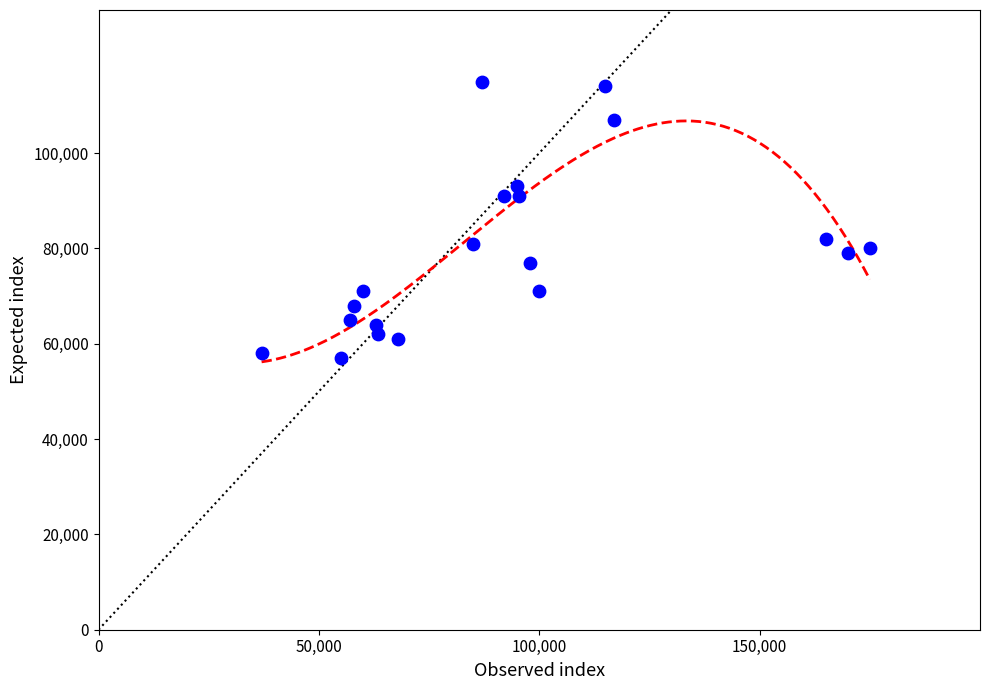

What is the range of X values (max minus min)?

138000